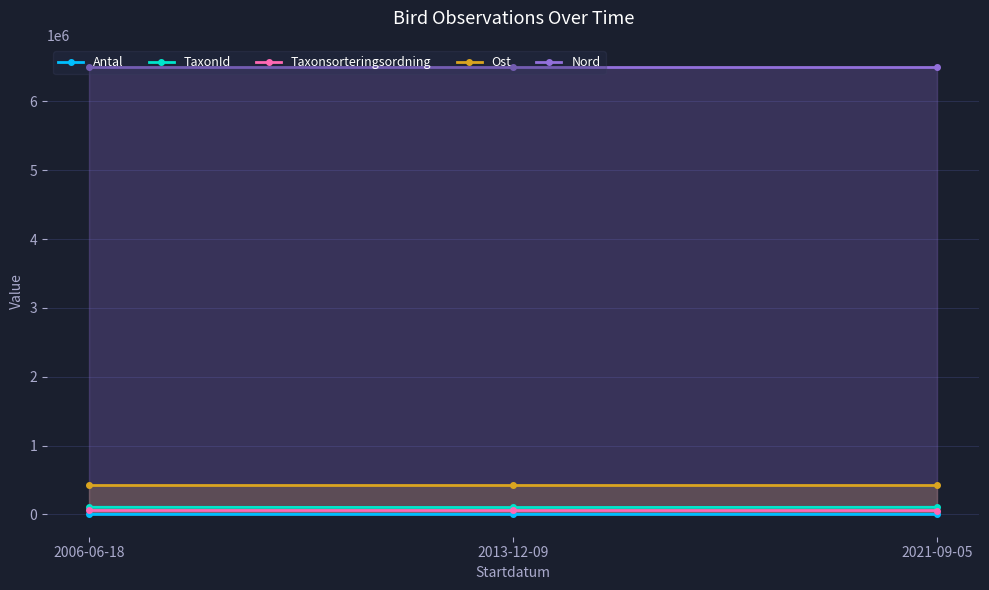

What value does the TaxonId series have at 2013-12-09, to the nearest 10?

100050